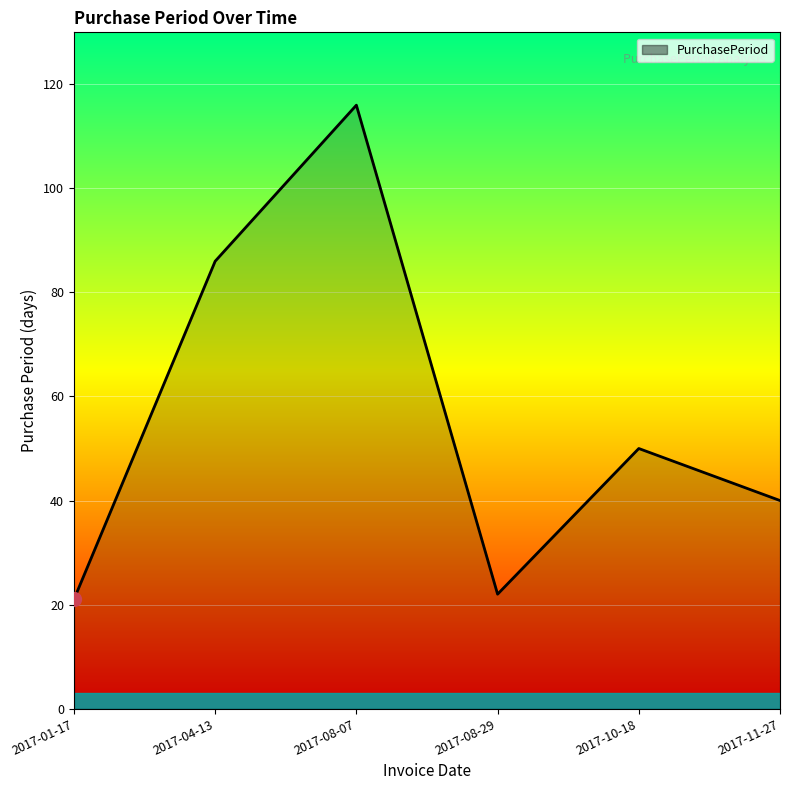

What is the label of the 3rd point from the right?

2017-08-29